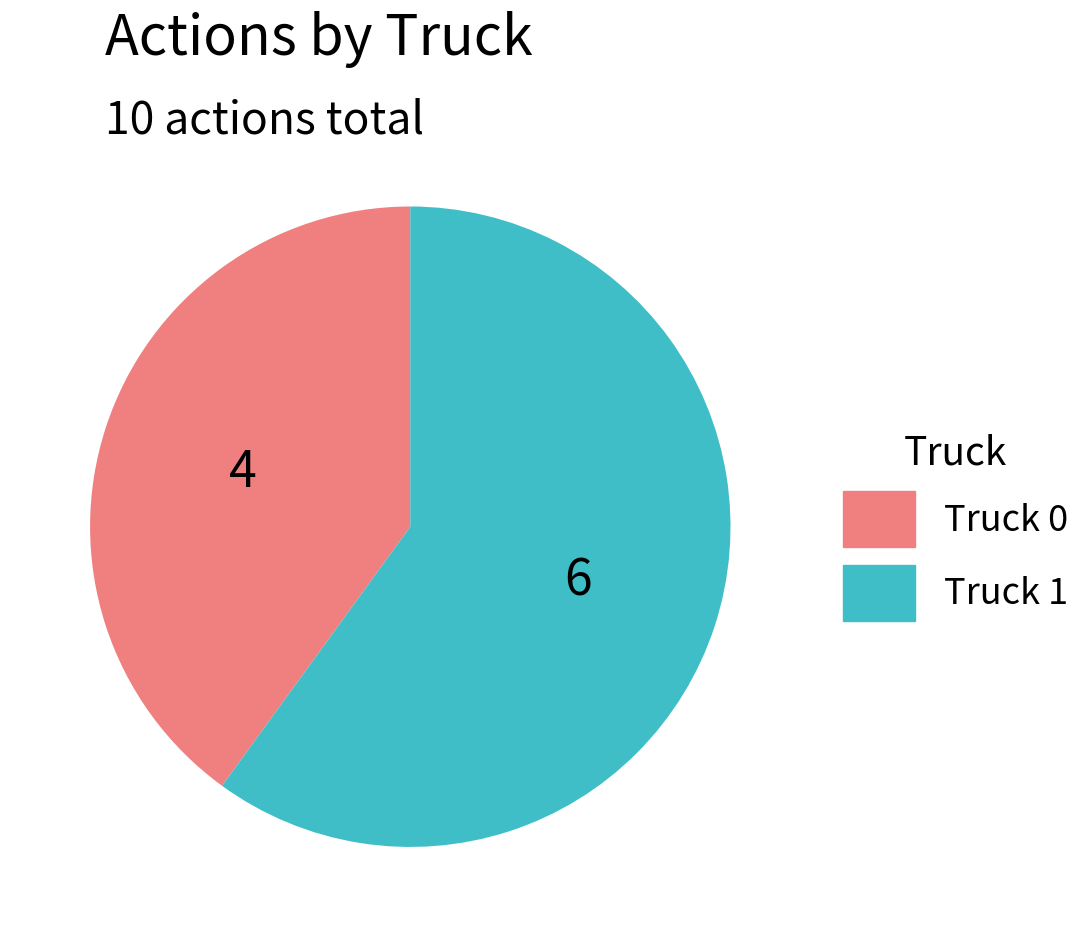

How many slices are in this pie chart?

2